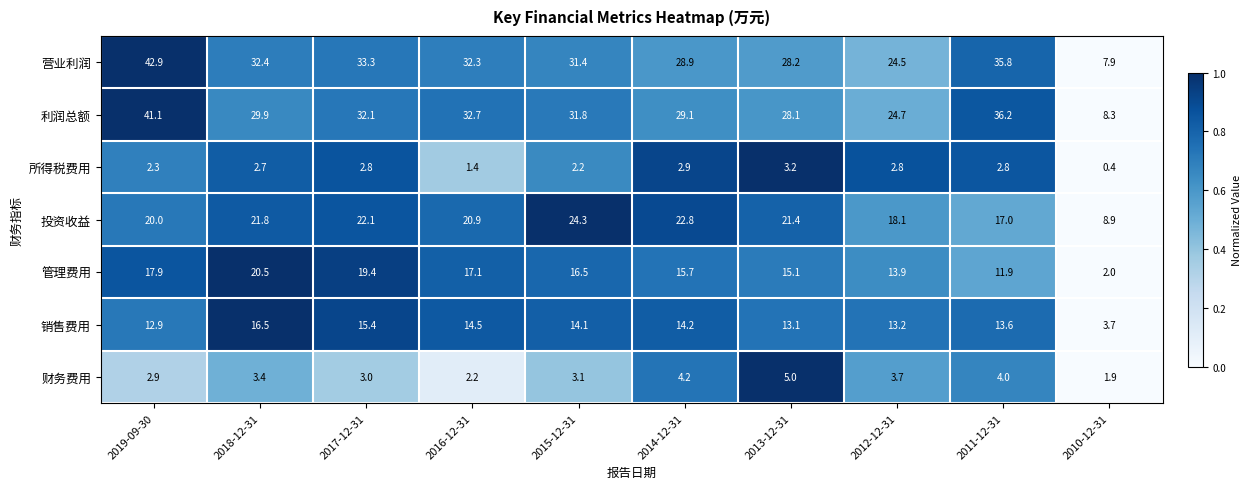

What is the difference between the 利润总额 values at 2010-12-31 and 2019-09-30?

32.8